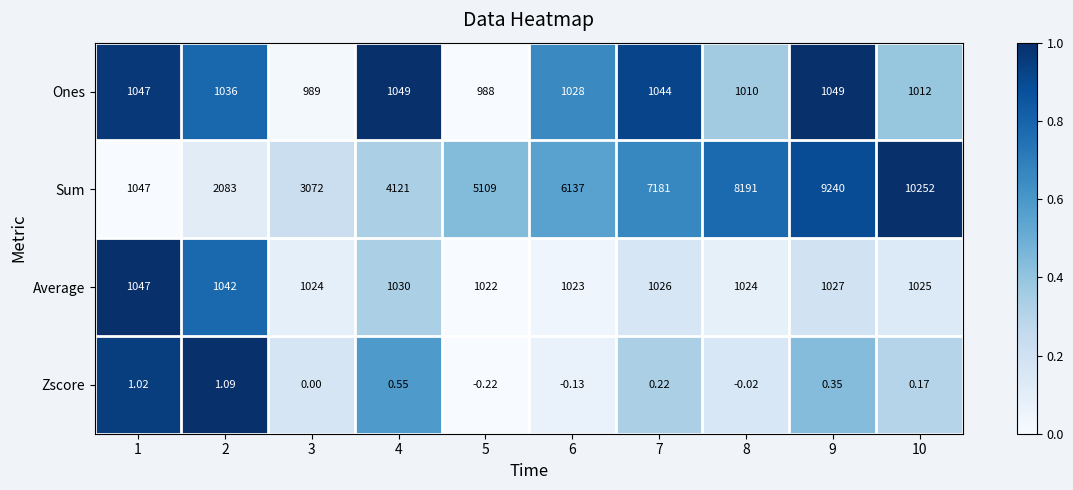

Which series has the largest range (max minus min)?

Sum